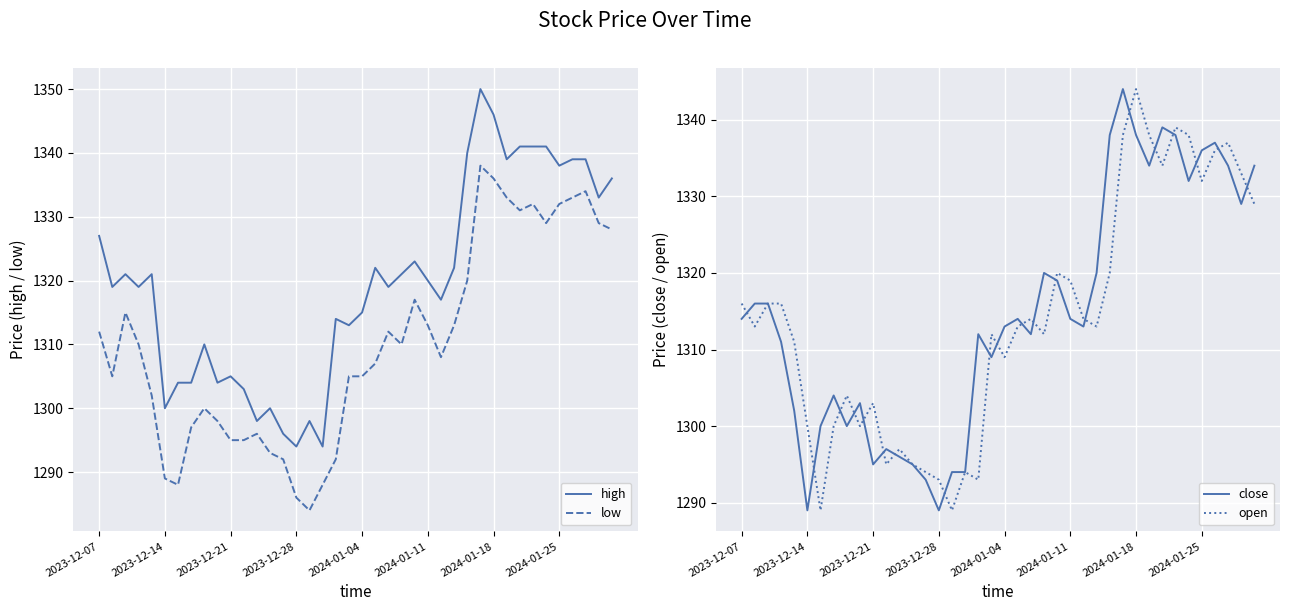

In close, how many points are higher than both neighbors (excluding endpoints)?

9